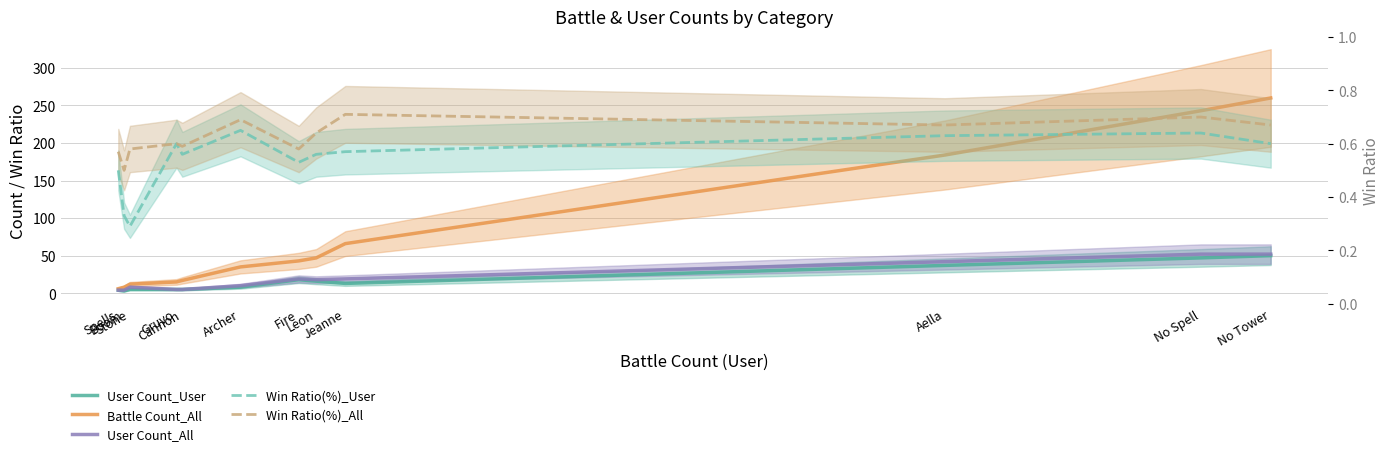

Is it true that User Count_User equals 50.0 at No Tower?

True